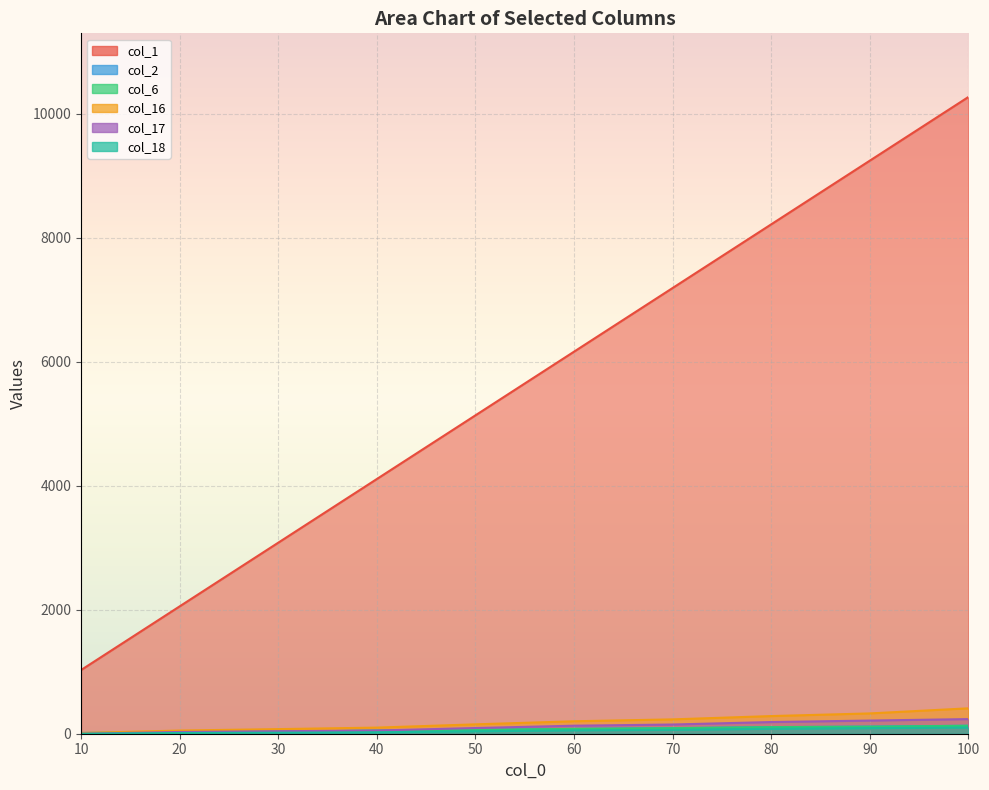

How many values in the col_17 series are below 129?

5